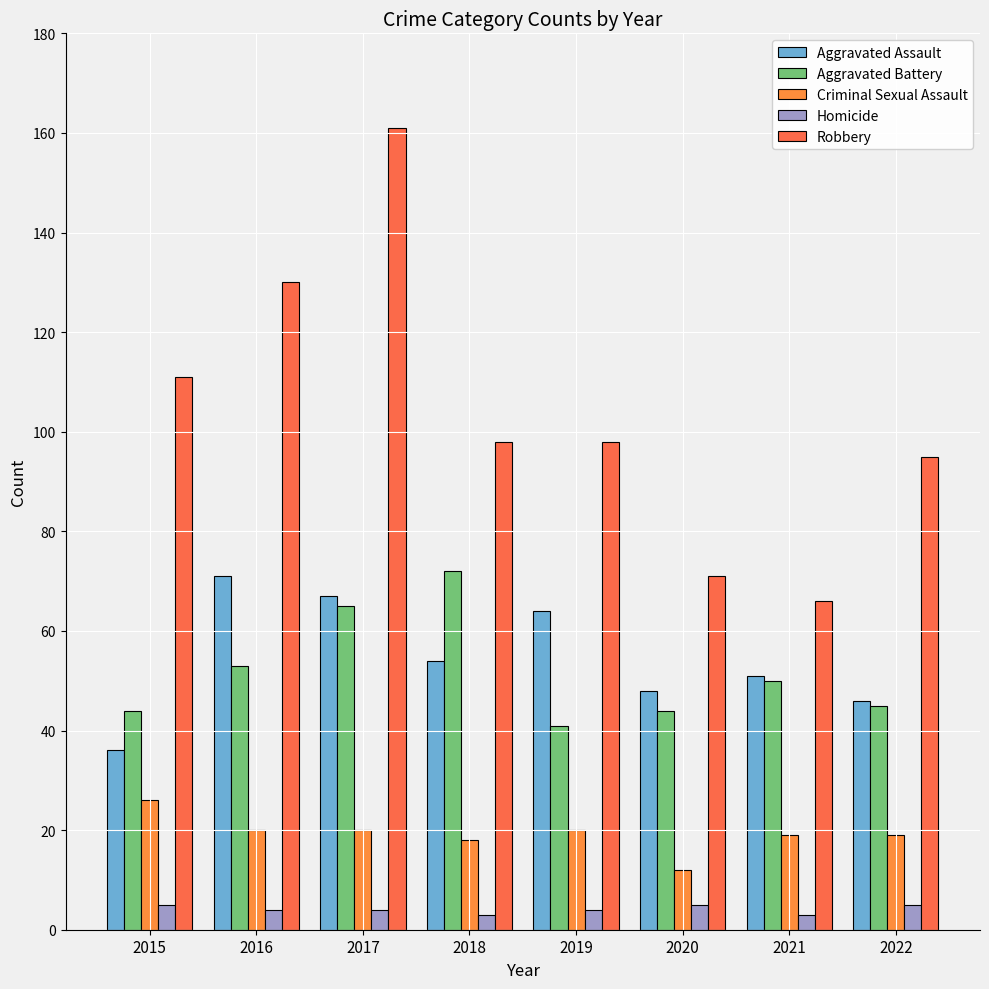

Where does the Robbery series first go above 98?

2015